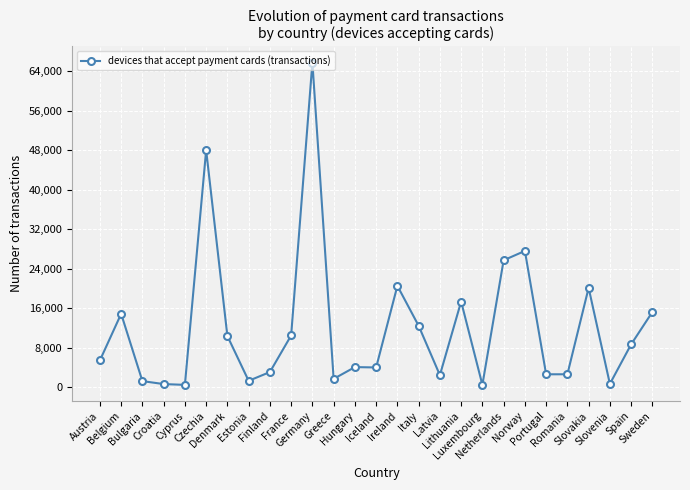

The chart shows a value of 2474 at Latvia. True or false?

True